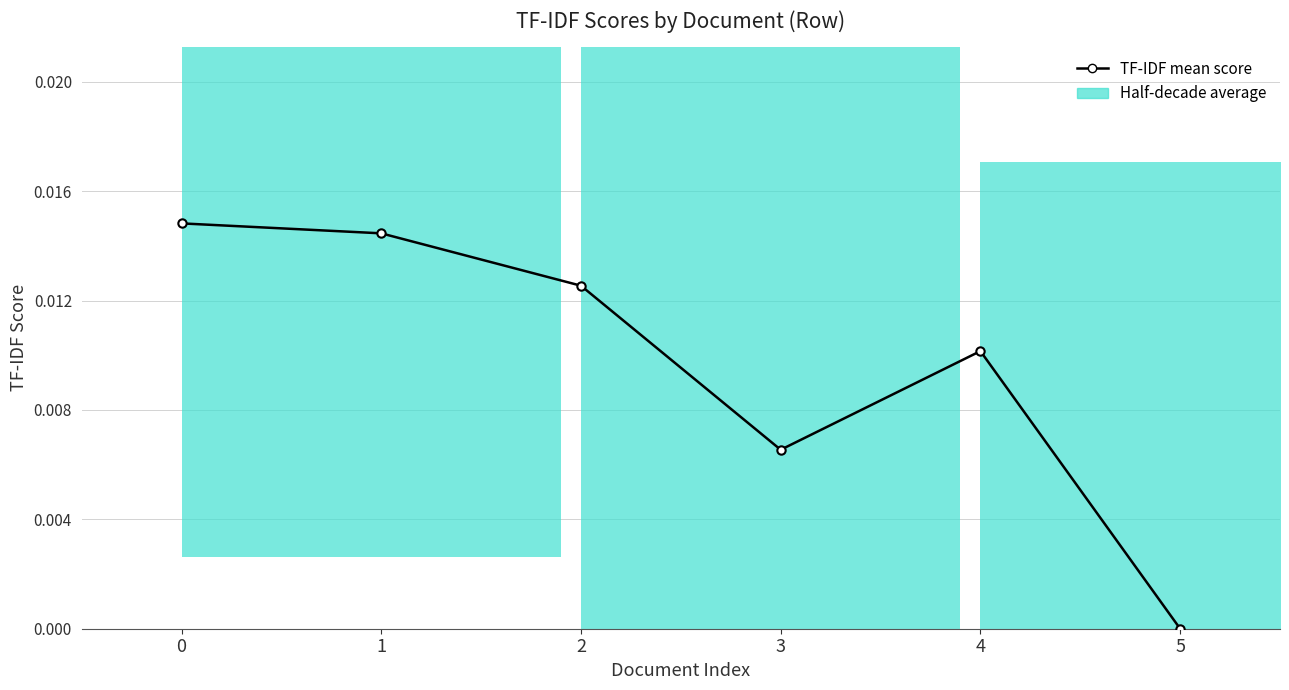

How many interior local valleys (lower than both neighbors) does the data have?

1